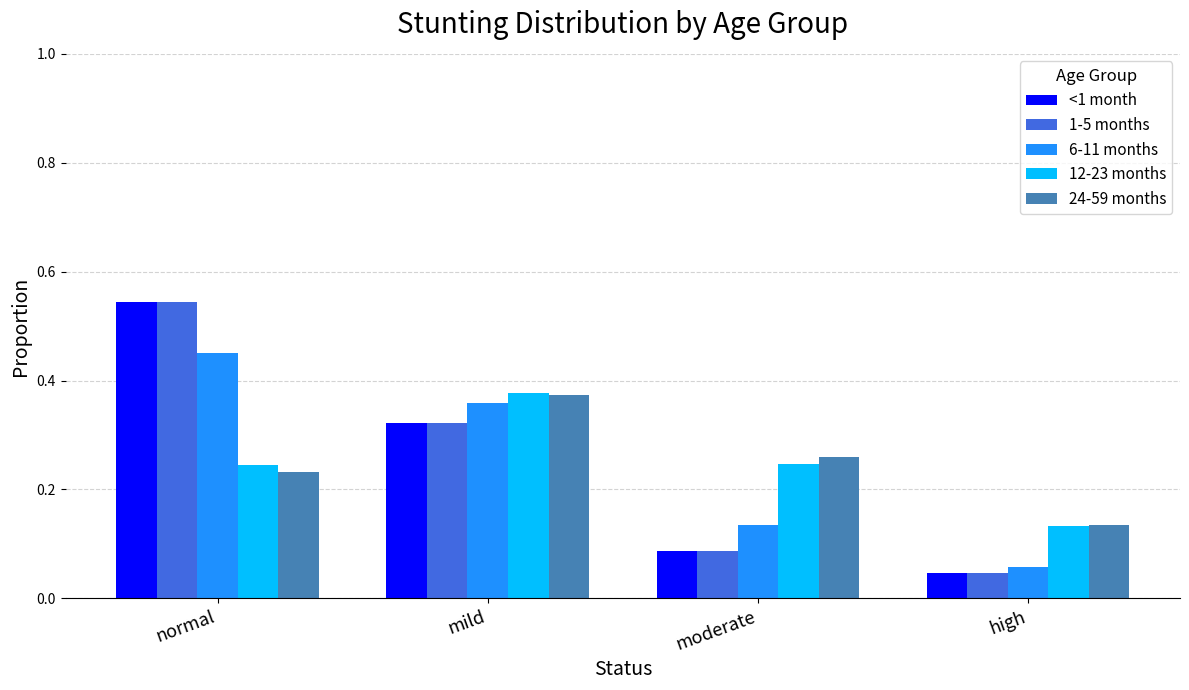

What is the total value across all series at normal?

2.0